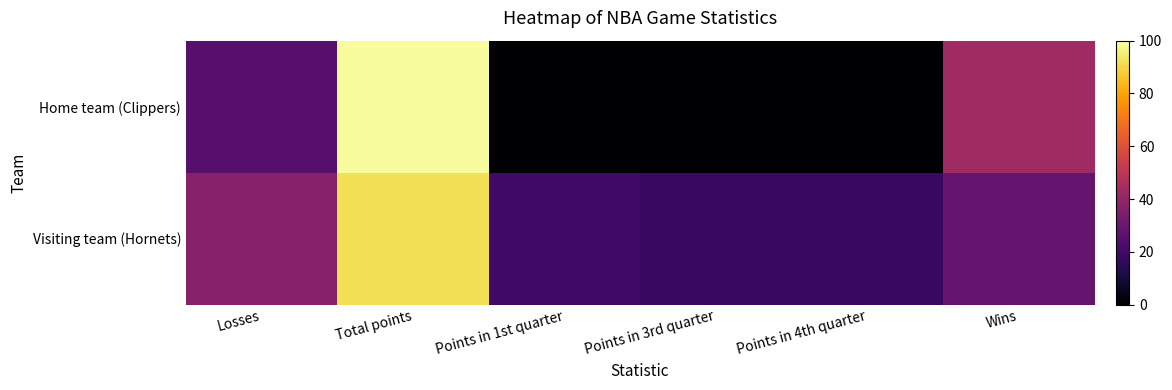

List the series in order of their overall mean, highest first.

Visiting team (Hornets), Home team (Clippers)